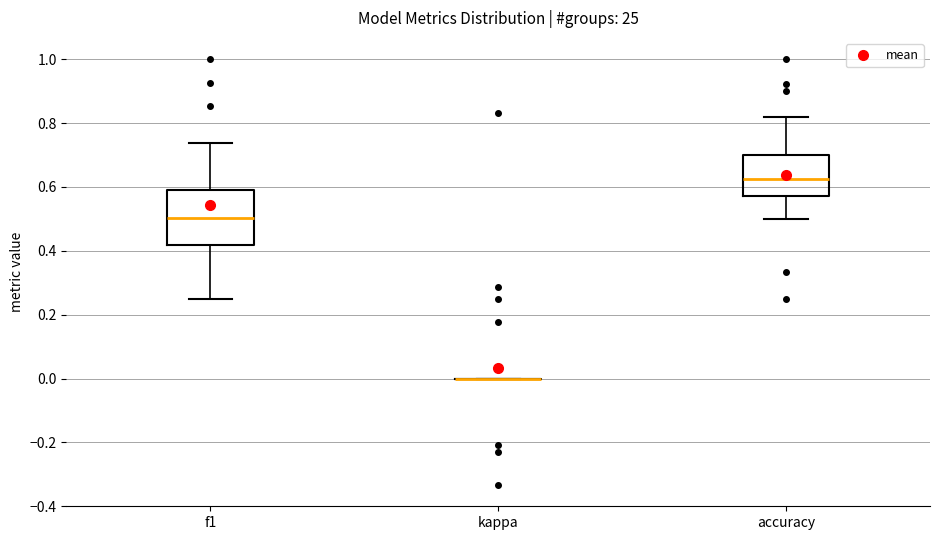

Reading left to right, read every box against the y-axis: the position of its median line, the range the box covers, and the ends of its whiskers. The values are not printed on the chart, so give them approximately, as read against the axis.

f1: median 0.50, box 0.42 to 0.60, whiskers 0.26 to 0.74
kappa: box collapsed to a line at 0.00, whiskers 0.00 to 0.00
accuracy: median 0.62, box 0.58 to 0.70, whiskers 0.50 to 0.82